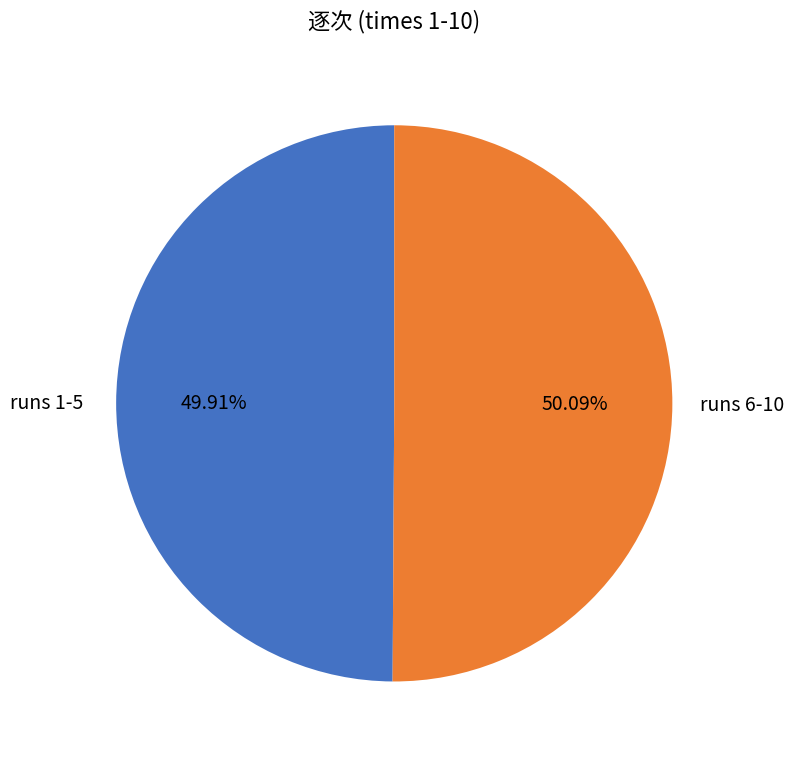

How many slices are in this pie chart?

2